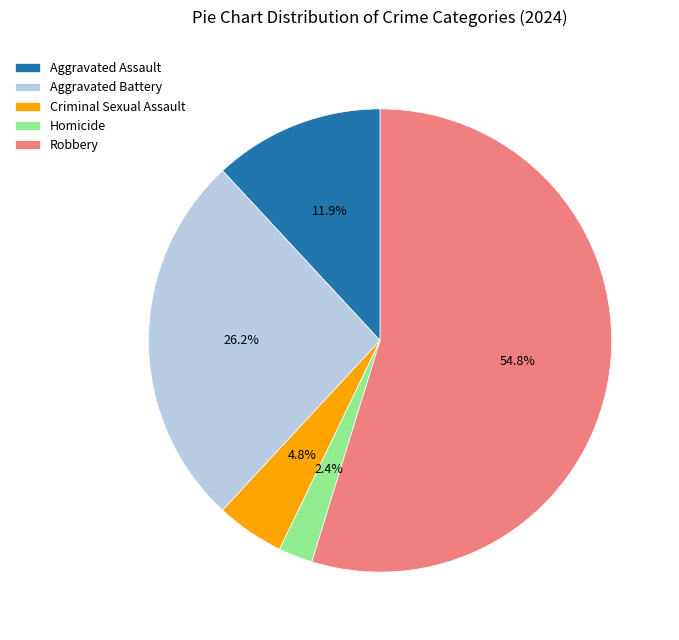

To the nearest percent, what is the difference between the largest and smallest slice percentages?

52%